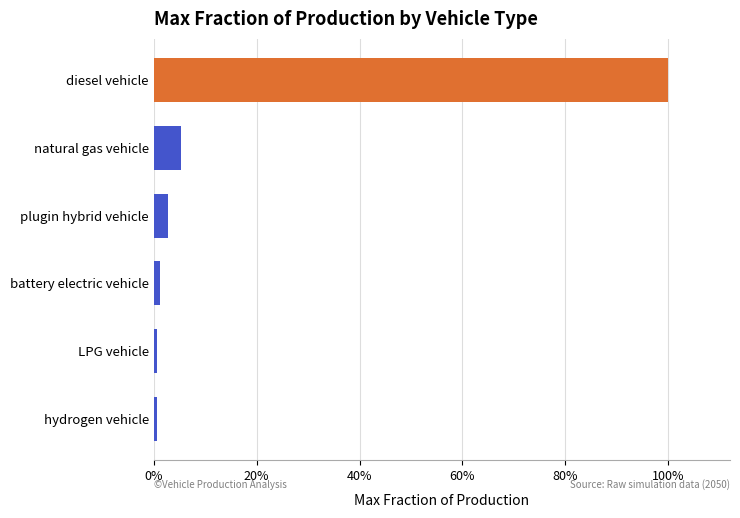

At which category is the sum across all series the highest?

diesel vehicle